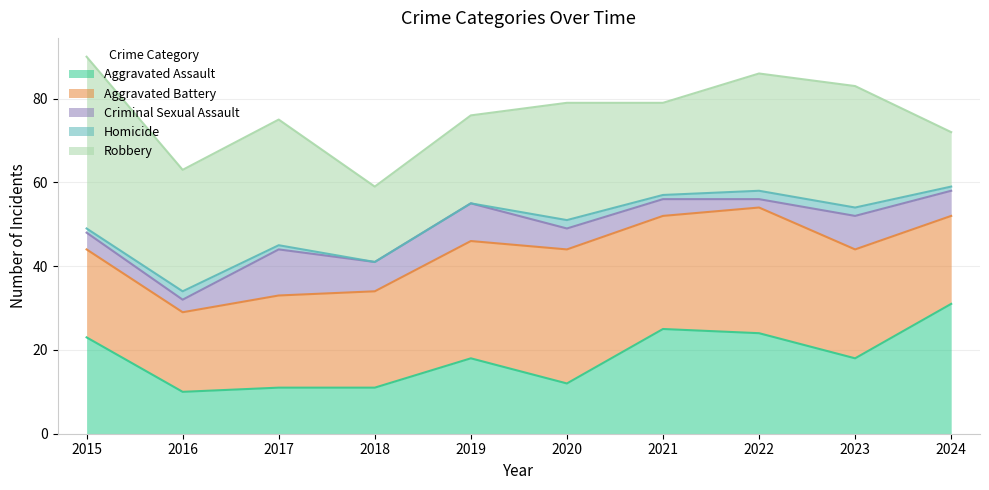

Which category has the lowest value in the Homicide series?

2018